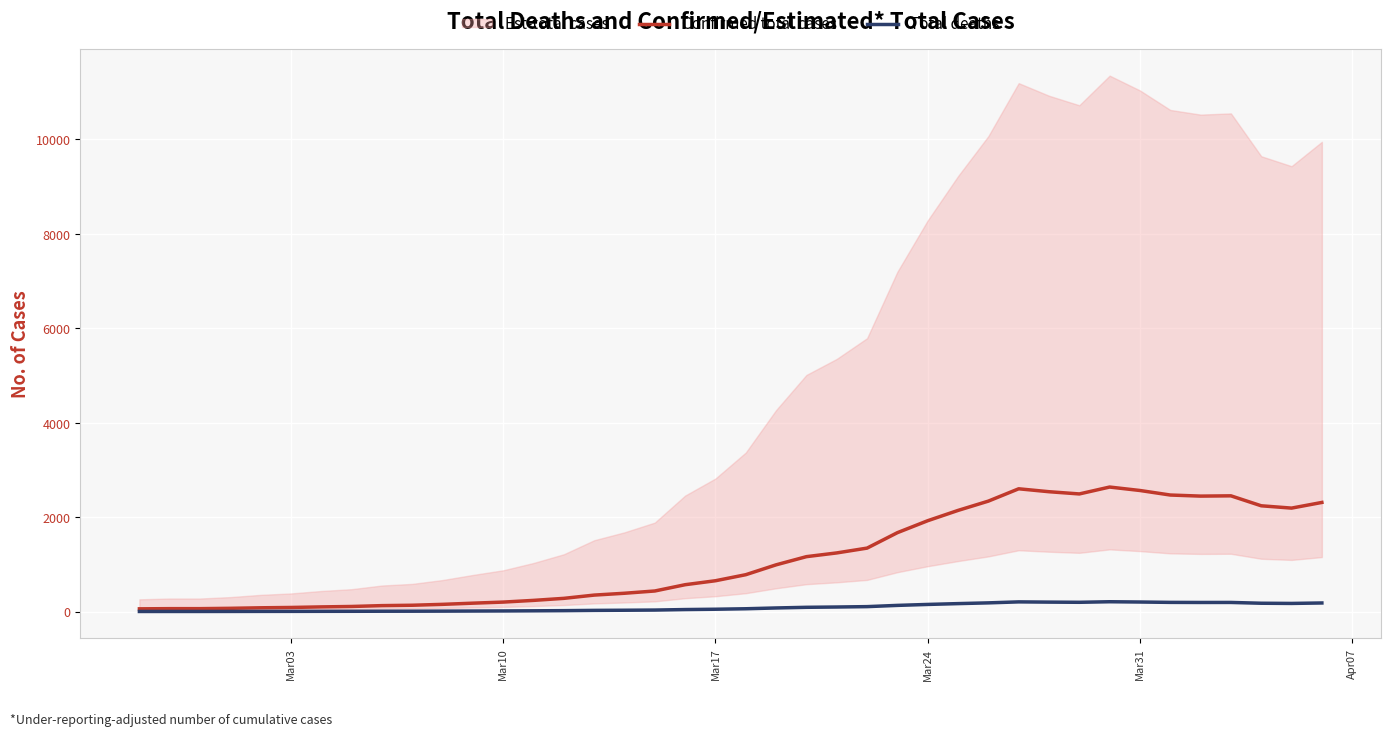

Is this an area chart (filled region under the line)?

No